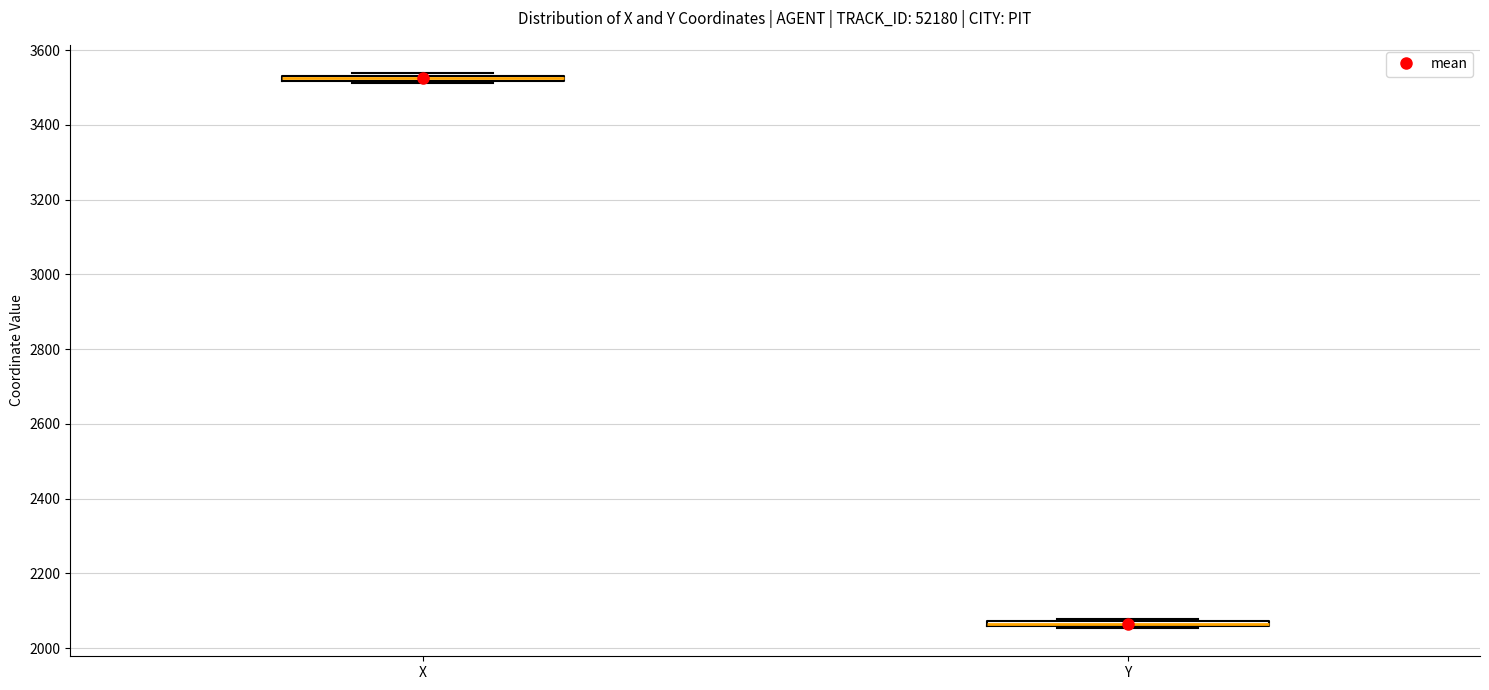

Where is the upper edge of the box for X on the y-axis? The values are not printed on the chart, so give them approximately, as read against the axis.

3540